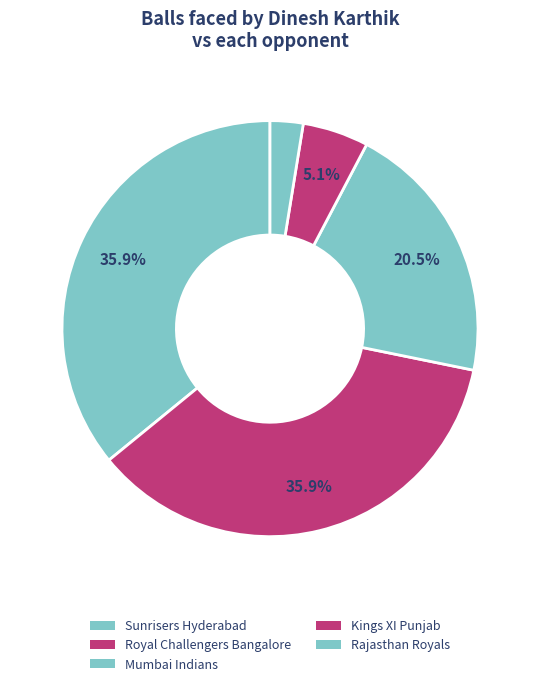

What is the ratio of the value at Mumbai Indians to the value at Kings XI Punjab?

4.0